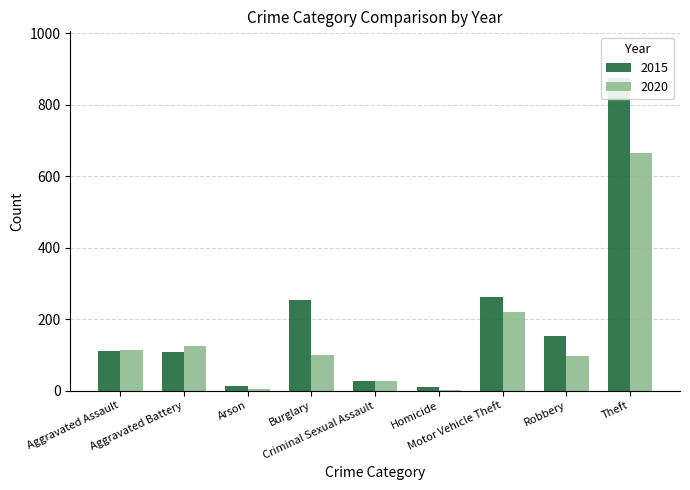

What is the highest value of the 2015 series?

874